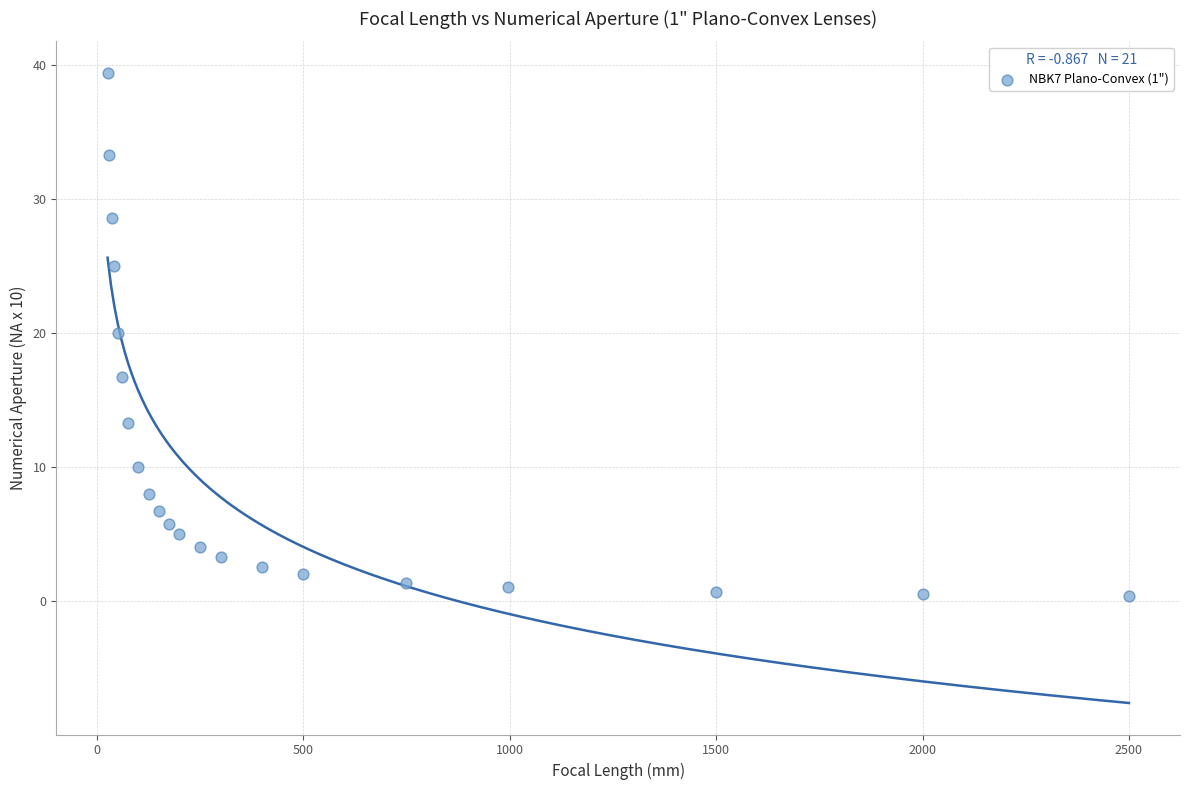

What Y value in the scatter plot is closest to 19?

20.0